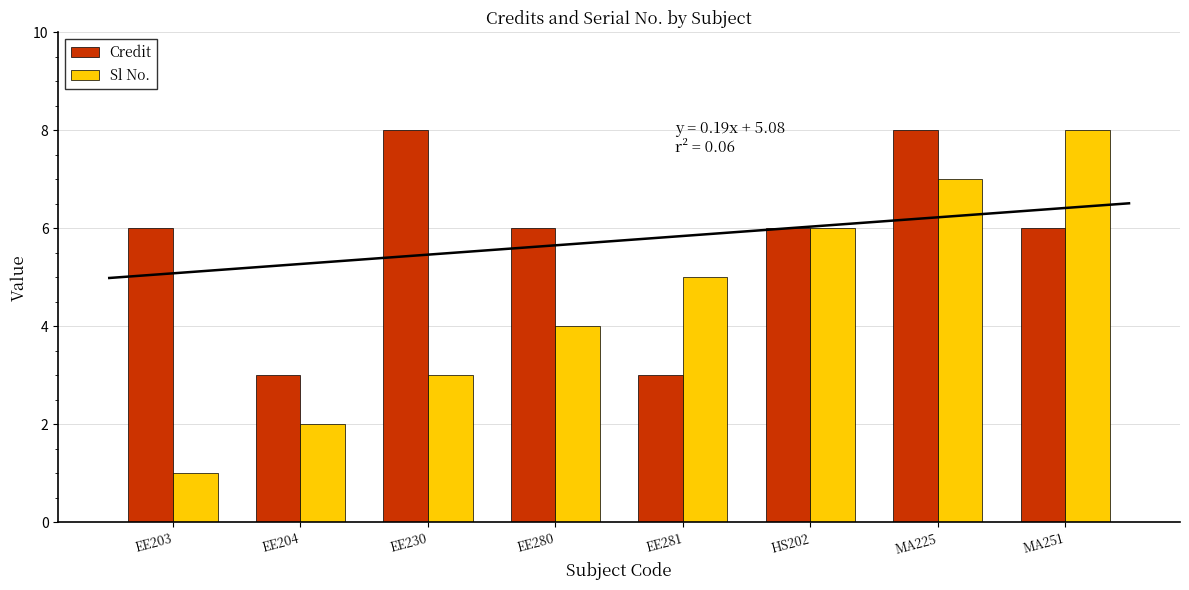

The value of Sl No. at MA225 is 11. True or false?

False